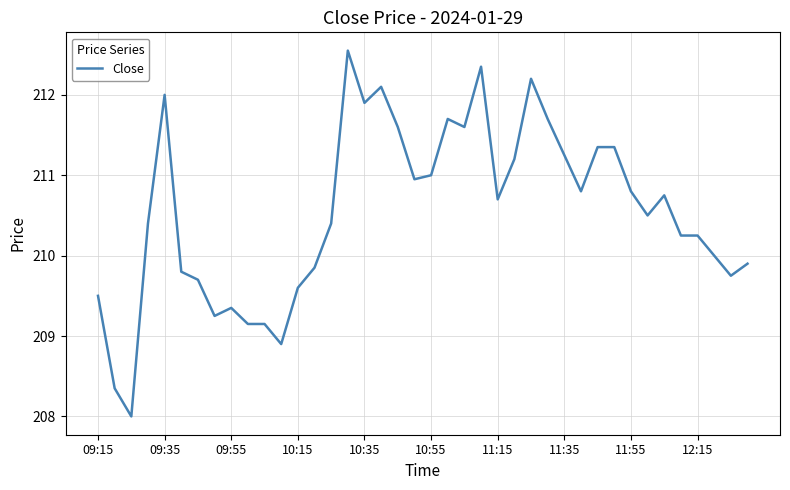

What is the maximum value shown in the chart?

212.6